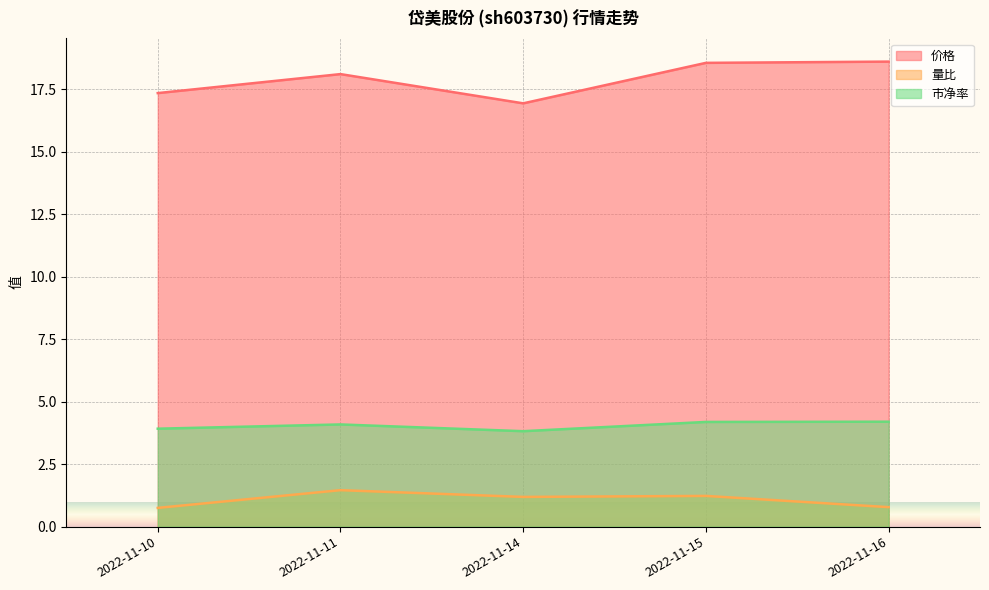

True or false: 量比 has a value of 1.5 at 2022-11-11.

True